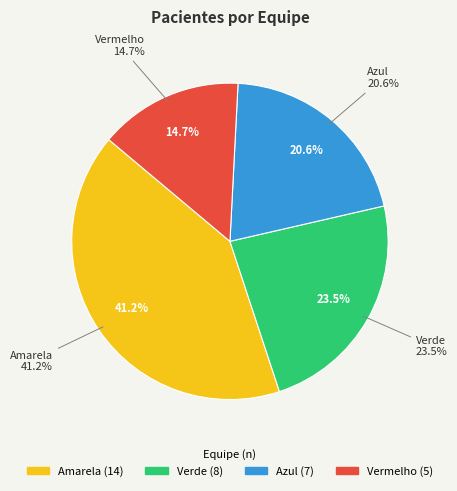

Does Verde account for over 50% of the chart?

No